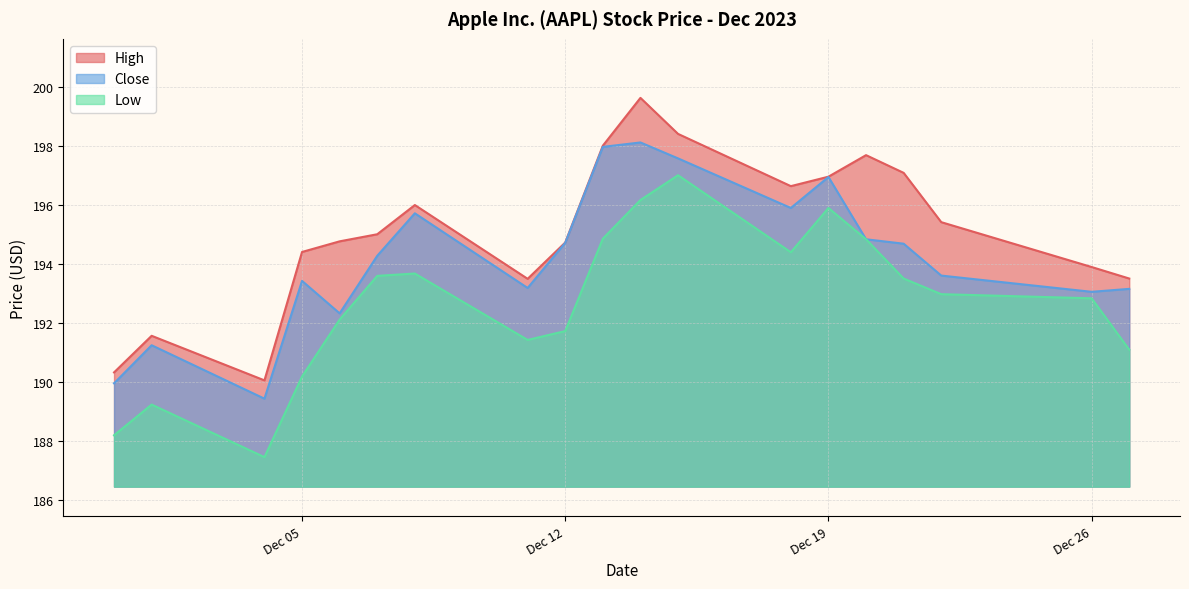

How many values in the Low series exceed 192?

12